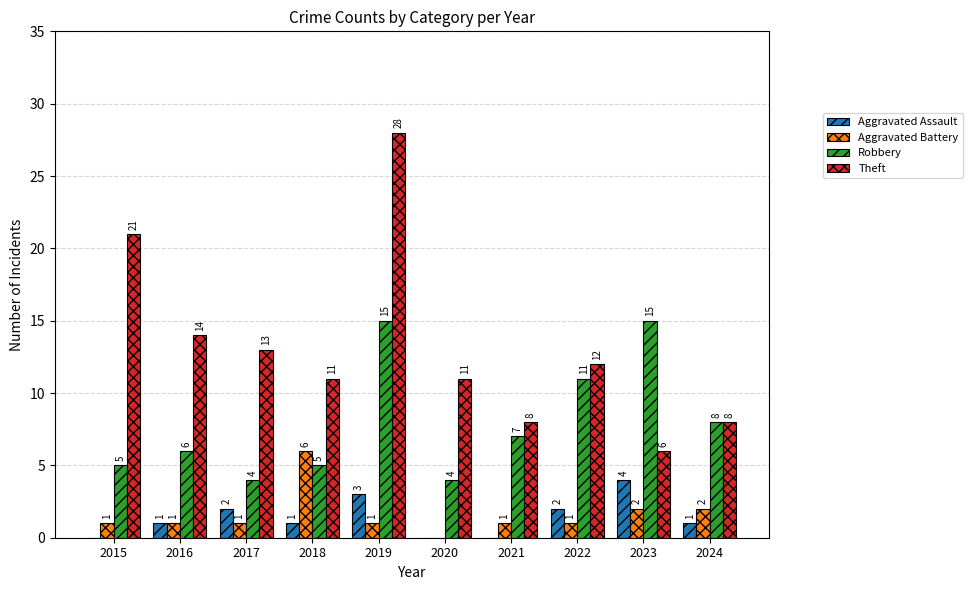

Count the Aggravated Assault values in the range 0 to 2.

8